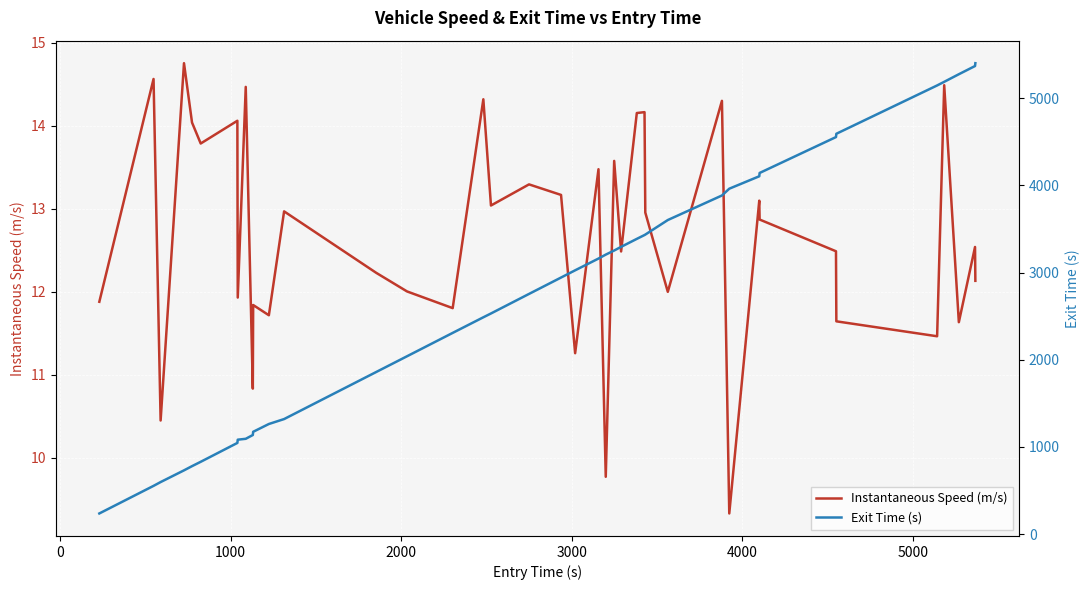

Reading left to right, extract all data points from this chart.

Instantaneous Speed (m/s): 11.9	14.6	10.4	14.8	14.0	13.8	14.1	11.9	14.5	10.8	11.8	11.7	13.0	12.2	12.0	11.8	14.3	13.0	13.3	13.2	11.3	13.5	9.8	13.6	12.5	14.2	14.2	13.0	12.0	14.3	9.3	13.1	12.9	12.5	11.6	11.5	14.5	11.6	12.5	12.1
Exit Time (s): 236.4	553.0	596.6	731.0	779.3	829.2	1045.7	1083.0	1093.1	1136.6	1173.5	1263.0	1319.6	1859.5	2040.4	2308.4	2487.5	2531.2	2755.6	2943.5	3026.5	3161.4	3206.6	3253.6	3295.6	3387.3	3431.3	3436.4	3603.4	3885.1	3963.0	4105.6	4143.5	4555.4	4593.3	5147.8	5189.3	5276.5	5370.6	5403.3